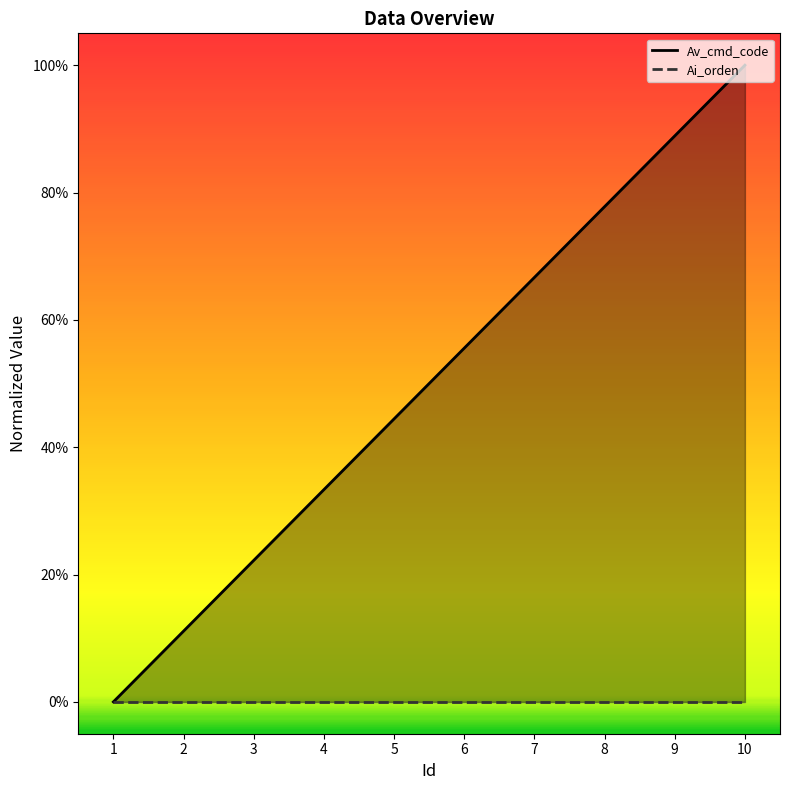

Reading left to right, extract all data points from this chart.

1=0.0	2=0.1	3=0.2	4=0.3	5=0.4	6=0.6	7=0.7	8=0.8	9=0.9	10=1.0